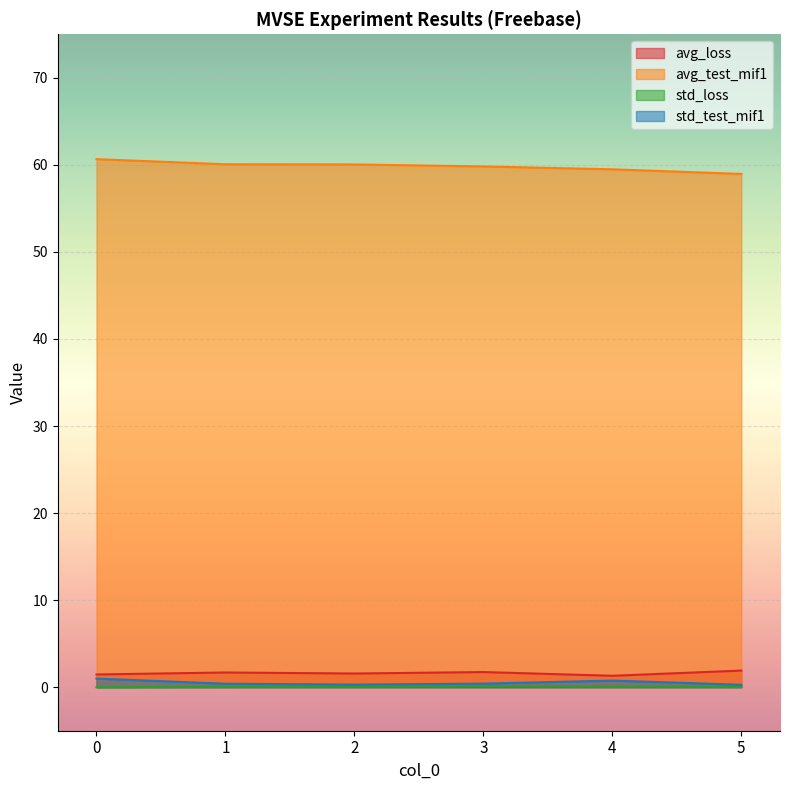

Where is the first local maximum for avg_loss?

1